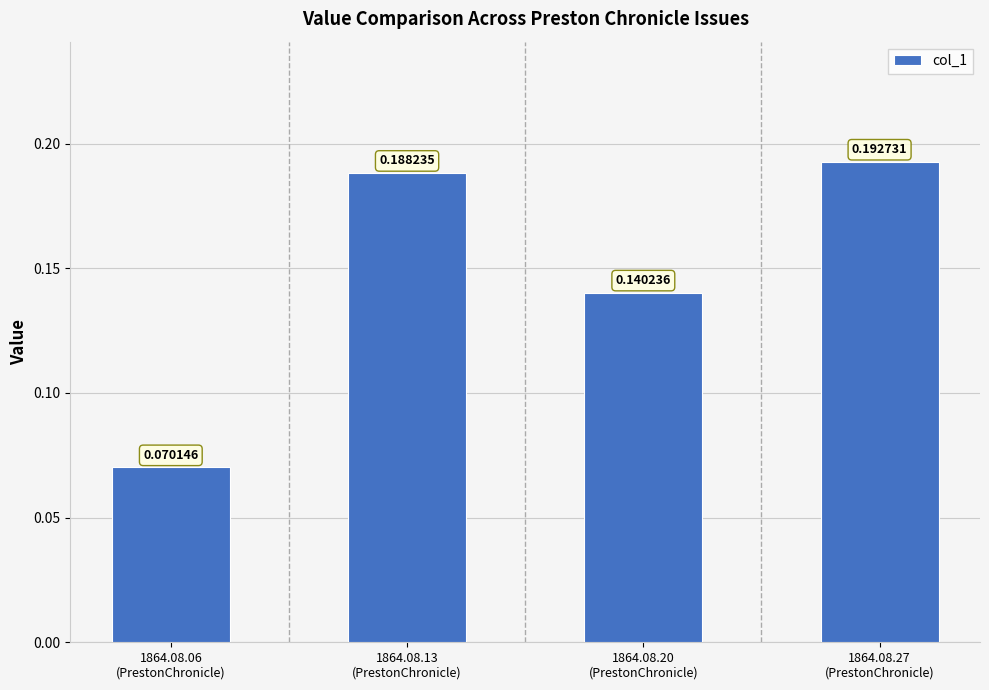

What is the sum of all values?

0.6